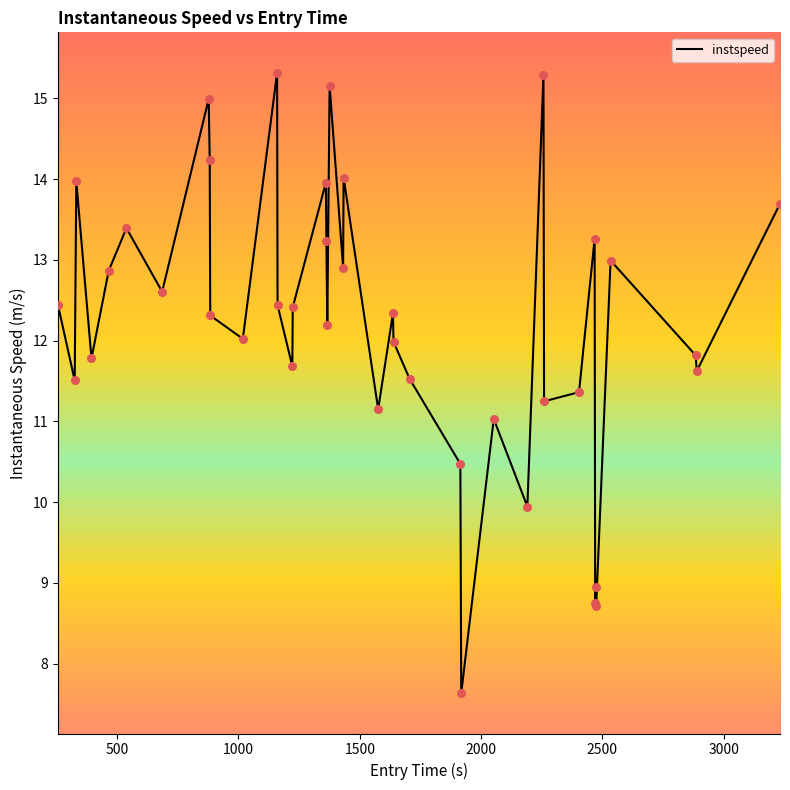

What is the difference between the maximum and minimum values?

7.7